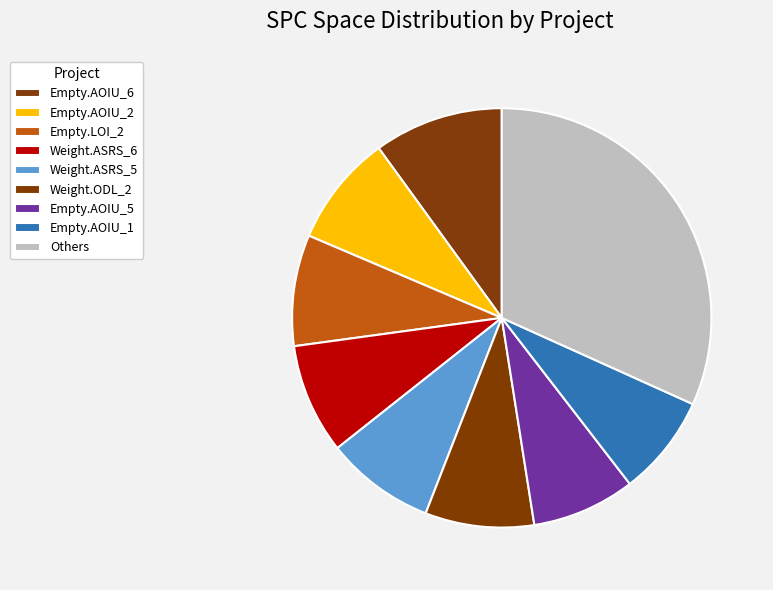

Count the number of slices in the pie.

9